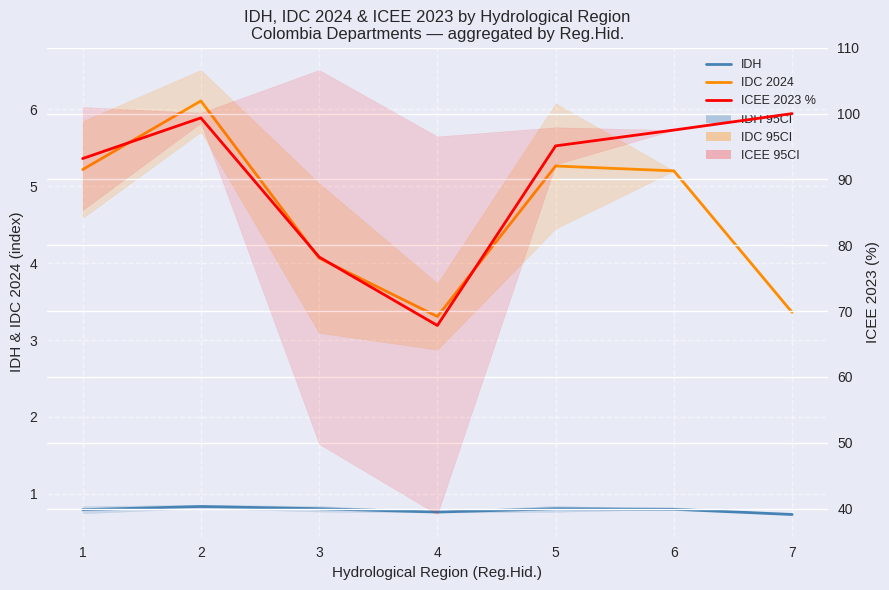

Between 1 and 3, which series saw the biggest shift?

ICEE 2023 %